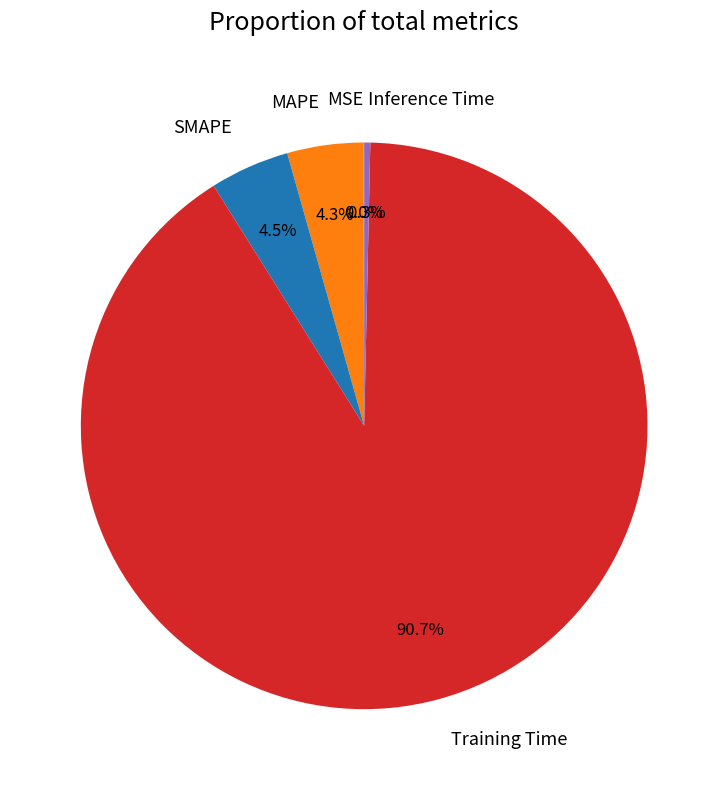

Is there any slice that represents more than half of the pie?

Yes